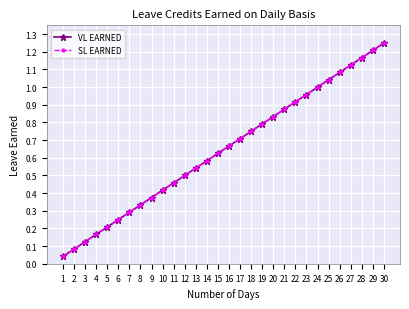

What is the difference between the second highest and minimum values in the SL EARNED series?

1.2